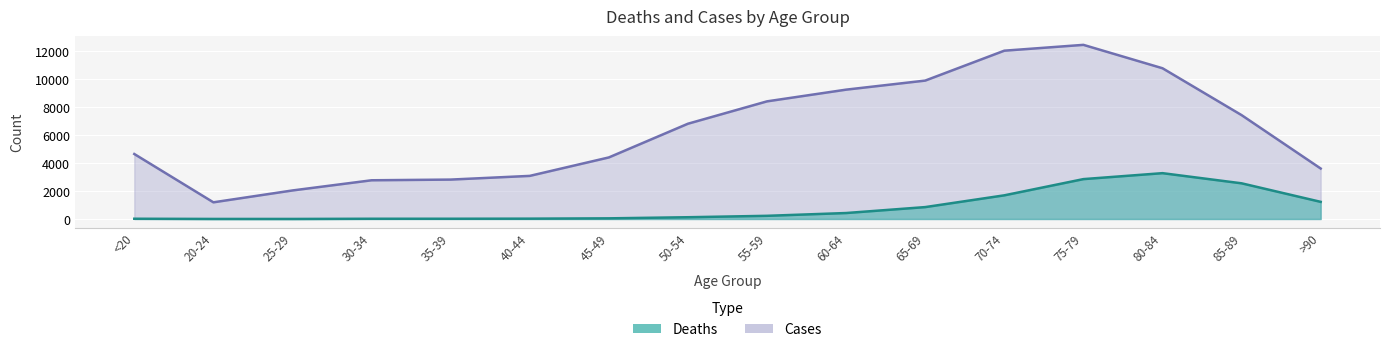

List the series in order of their peak value, lowest first.

Deaths, Cases